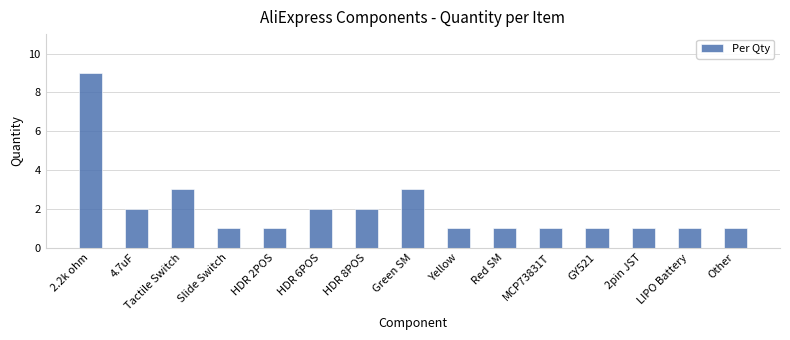

The chart shows a value of 9 at 2.2k ohm. True or false?

True